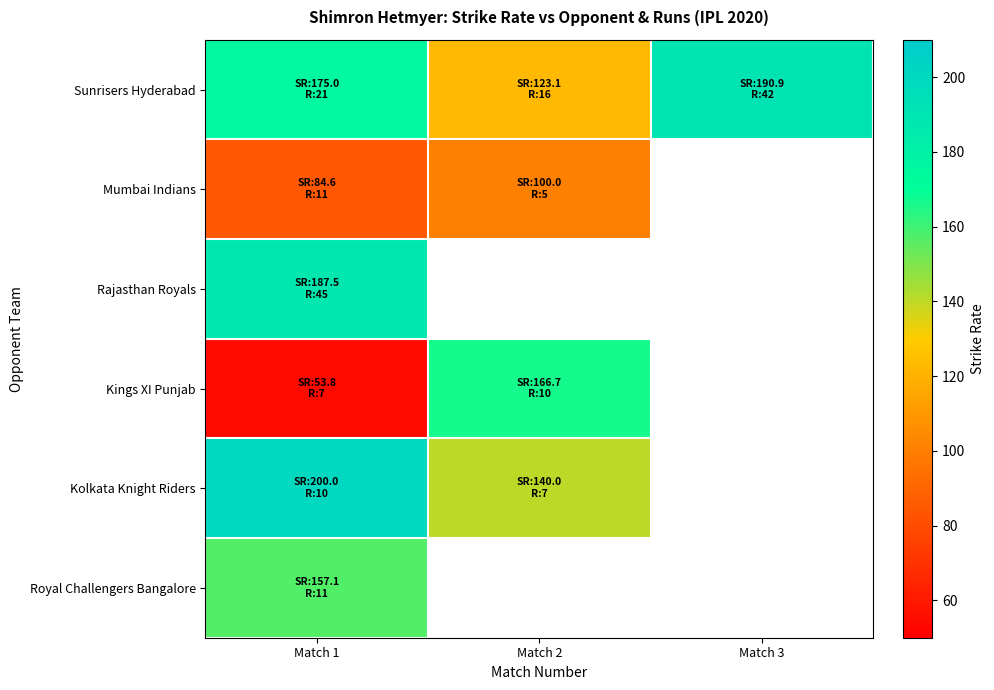

Count the number of data series in this chart.

6